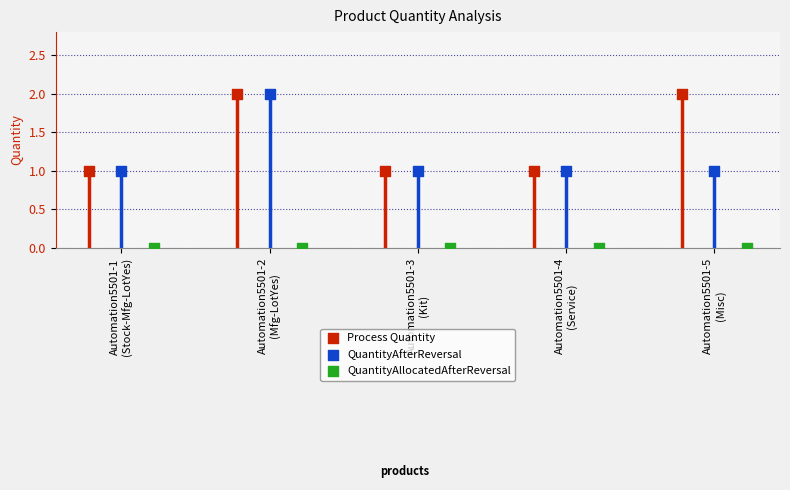

Which series has the largest Y range (max minus min)?

Process Quantity